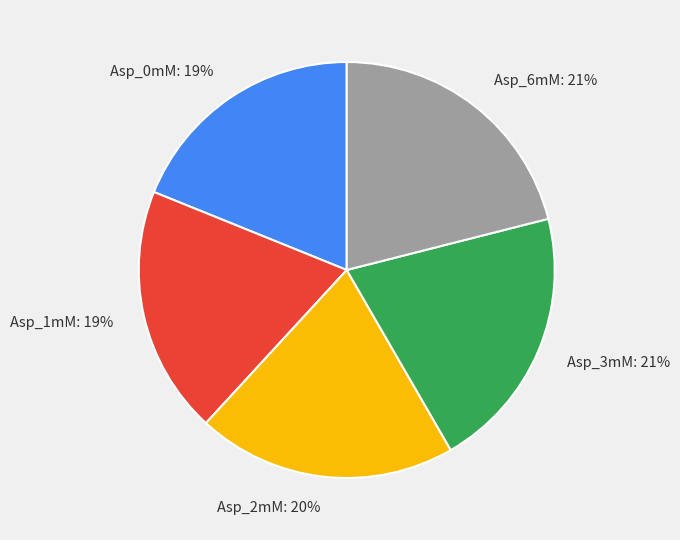

The Asp_0mM slice represents 19% of the pie. True or false?

True